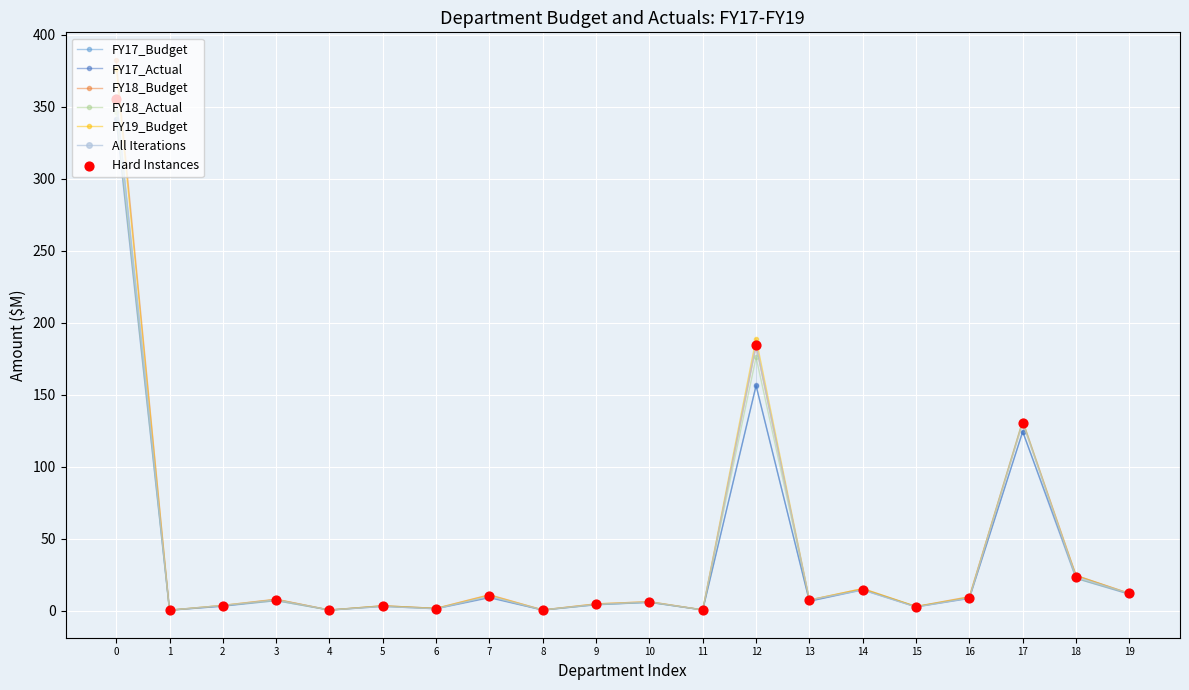

The FY19_Budget series shows 376.5 at 0. True or false?

True